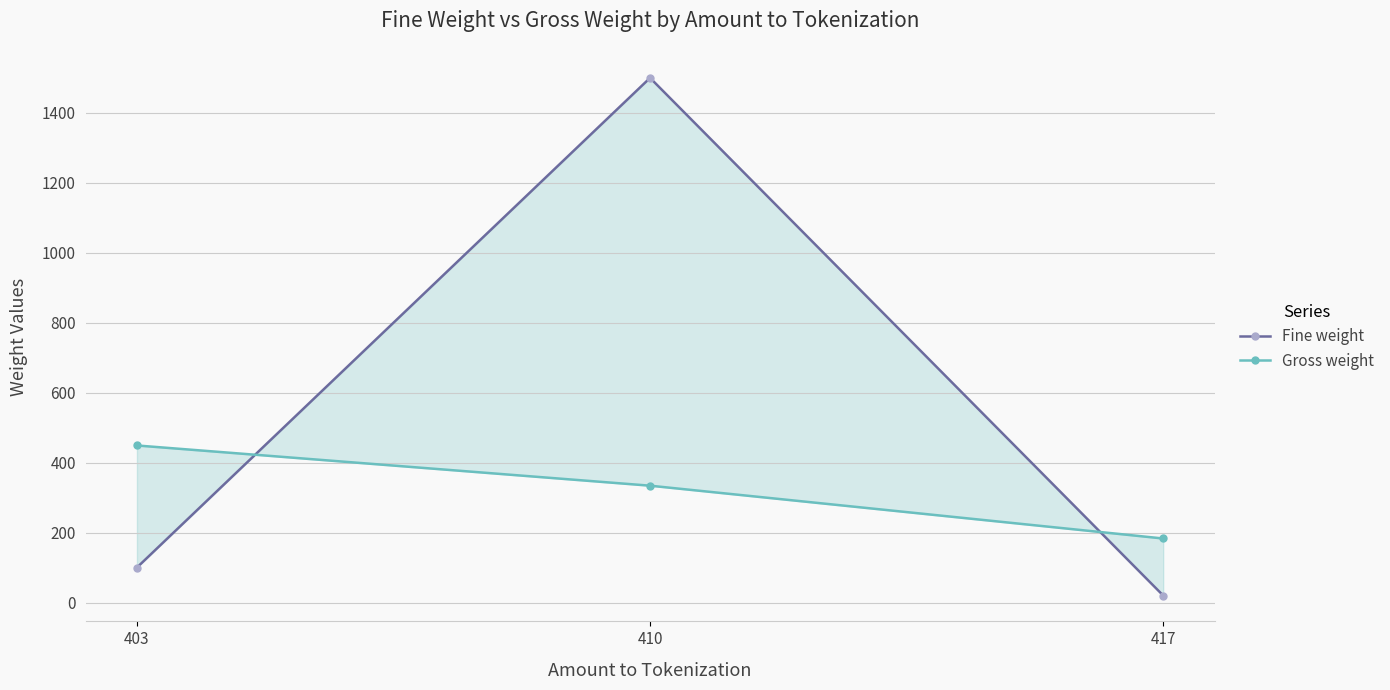

Which series has the largest range (max minus min)?

Fine weight